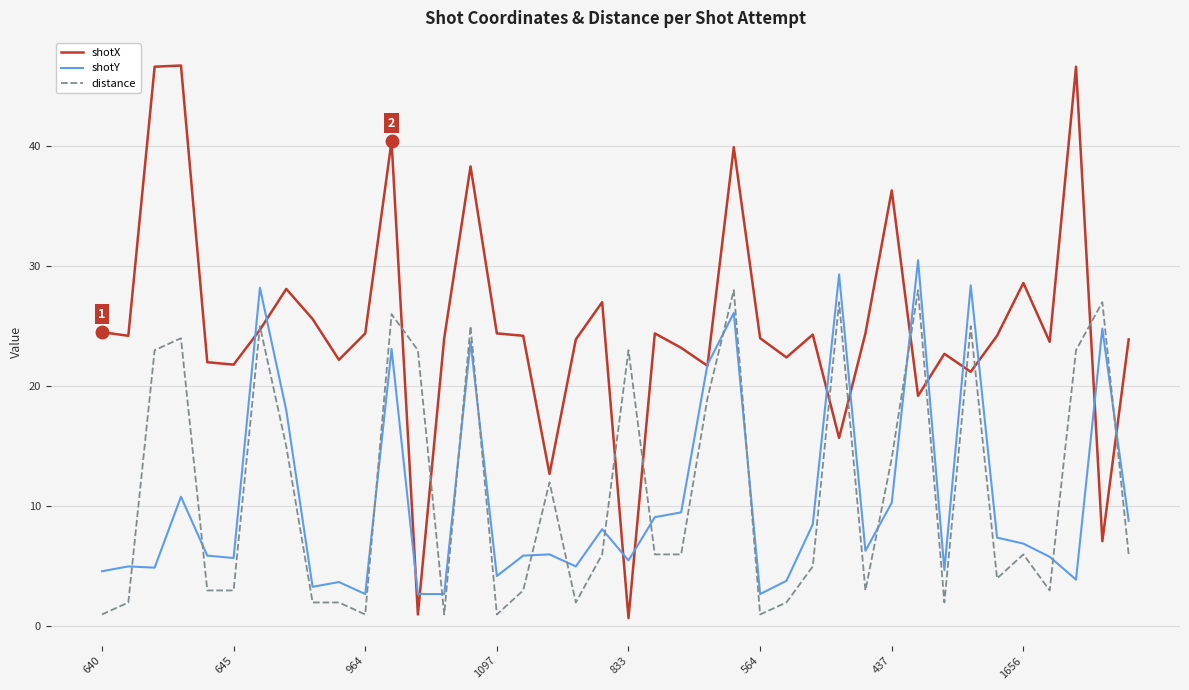

What is the maximum value shown in the chart?

46.7